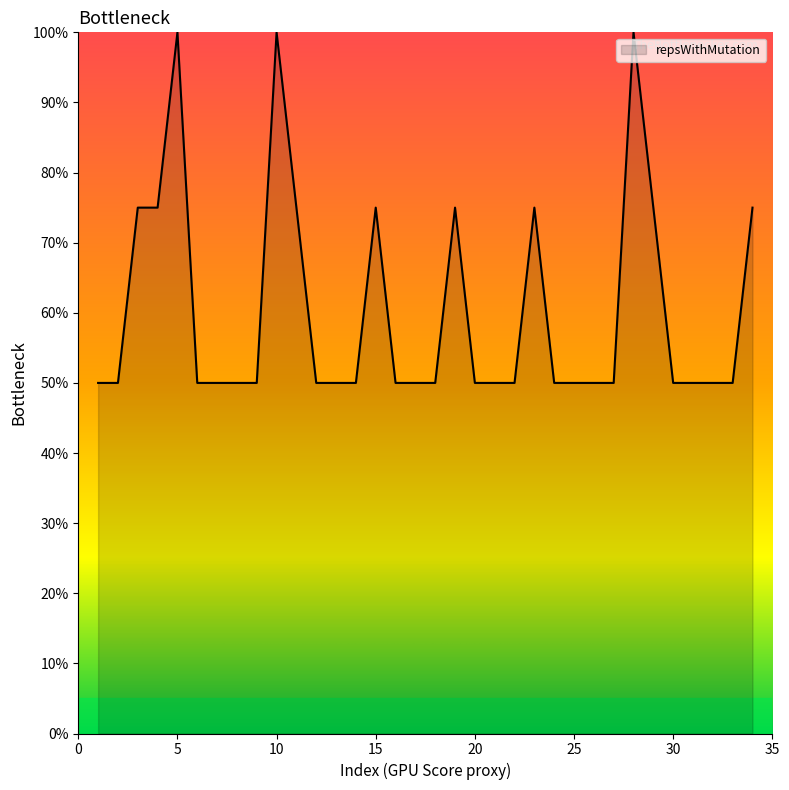

What is the maximum value shown in the chart?

100